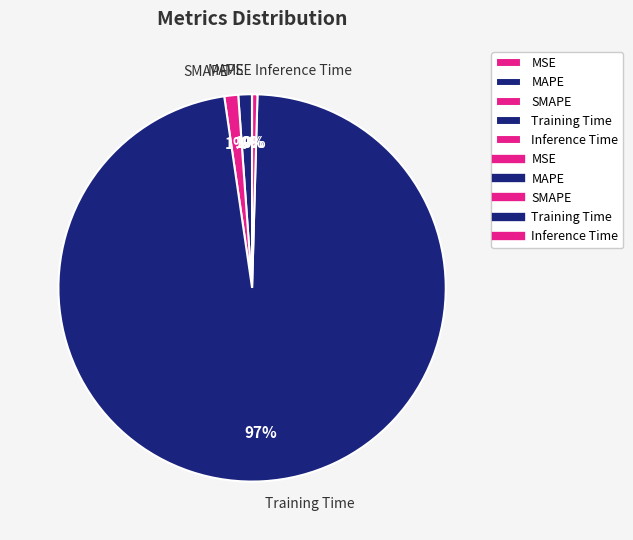

What is the largest slice in the pie chart?

Training Time